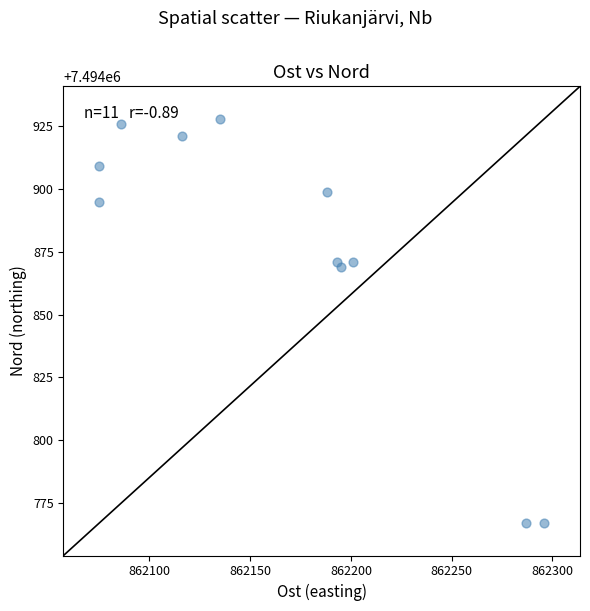

What Y value in the scatter plot is closest to 7494847?

7494869